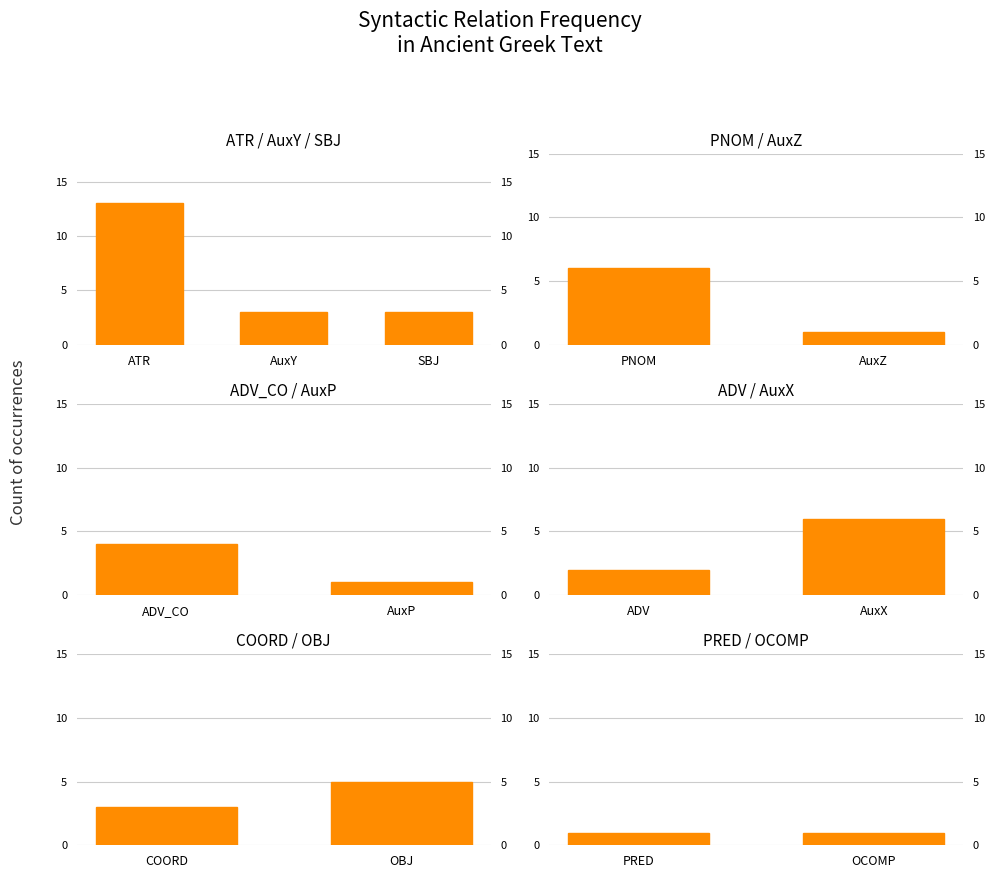

What is the smallest value displayed?

1